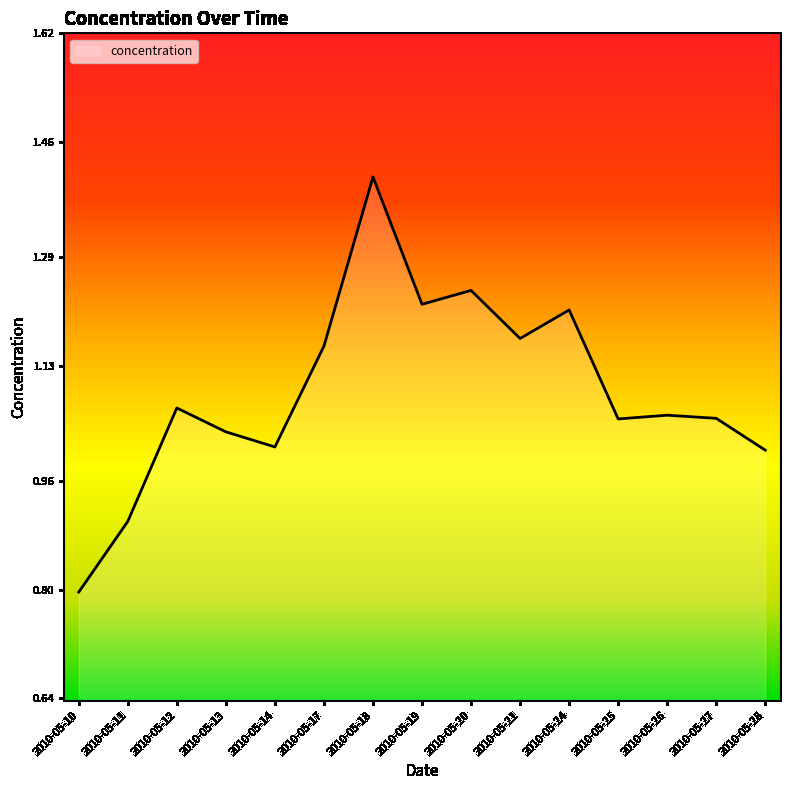

Read the value at 2010-05-10.

0.8